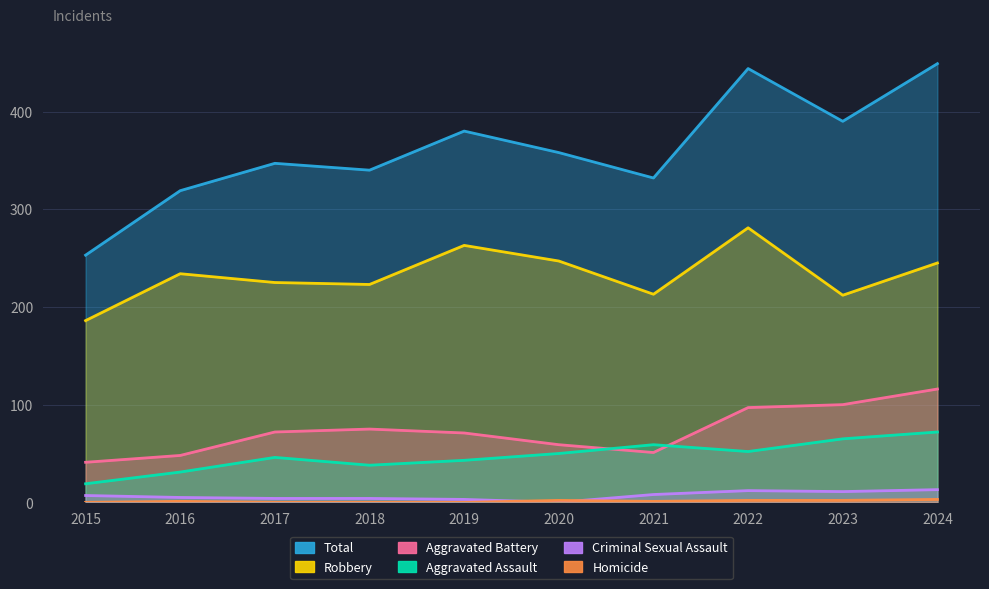

What are all the series names shown in the legend?

Robbery, Total, Aggravated Assault, Aggravated Battery, Criminal Sexual Assault, Homicide